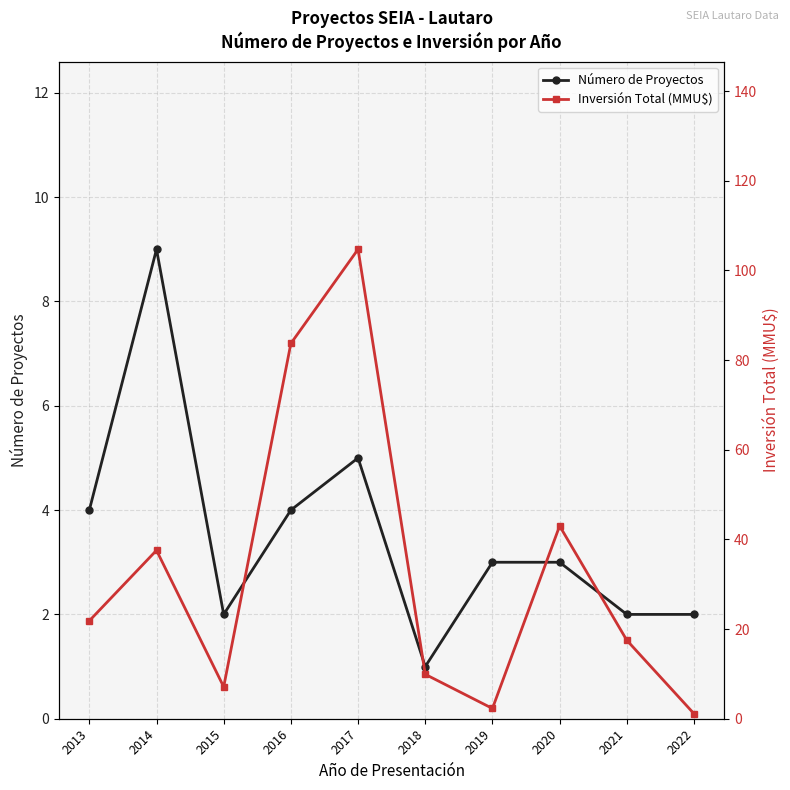

Where does the Inversión Total (MMU$) series first go above 21?

2013